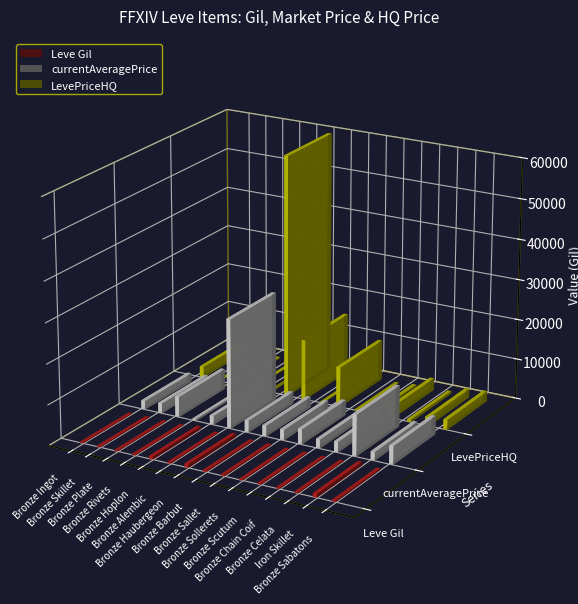

Count the number of categories in the chart.

15